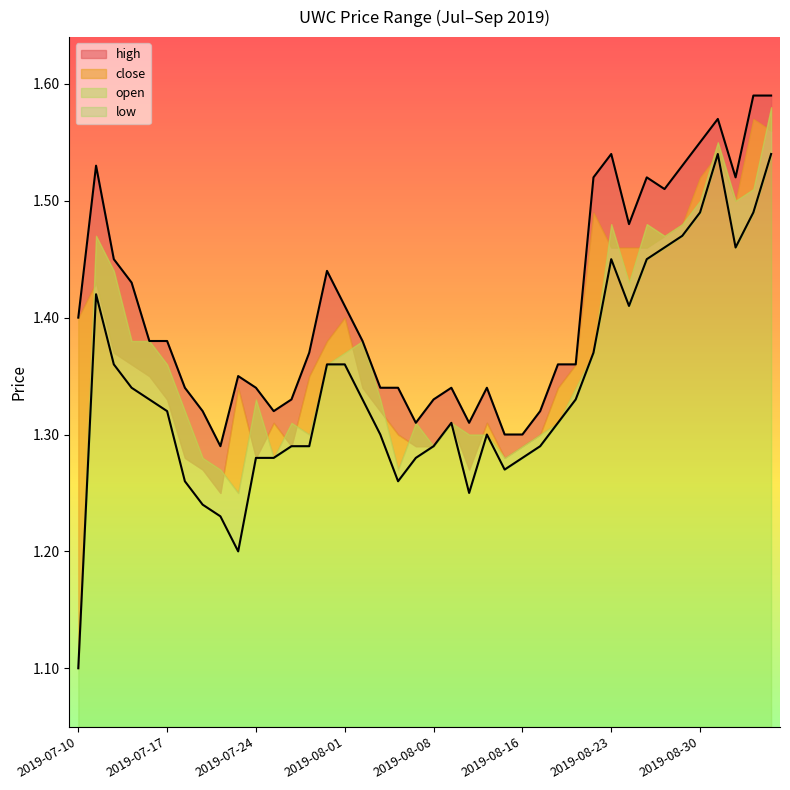

True or false: high and low intersect in this chart.

False